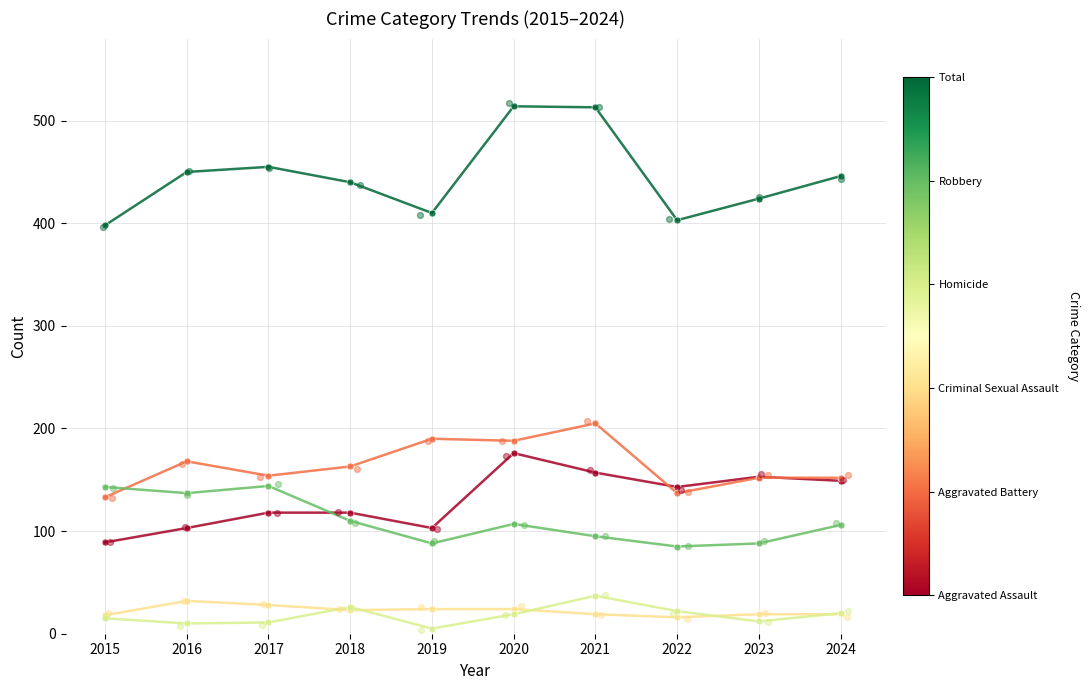

At which category is the sum across all series the highest?

2020